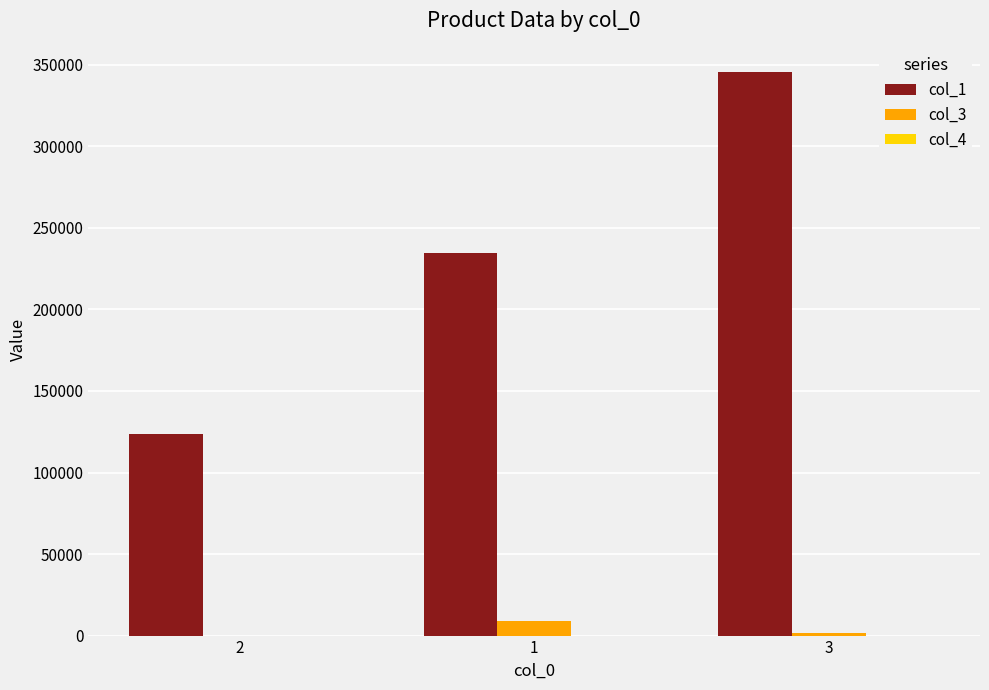

What is the highest value of the col_3 series?

8850